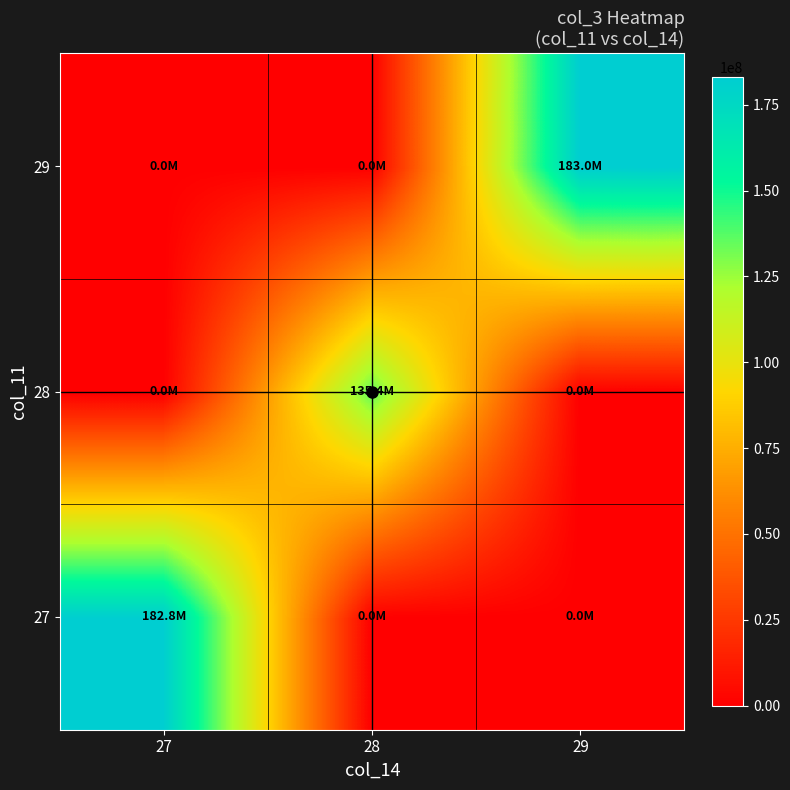

At how many categories does at least one series exceed 61647232?

3